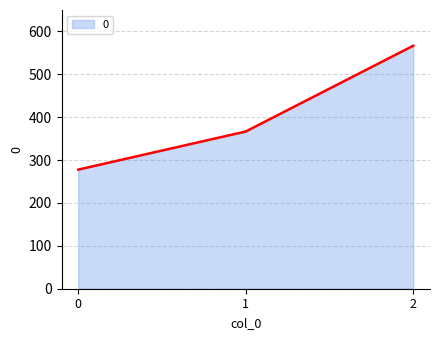

What is the approximate value at 2?

566.7